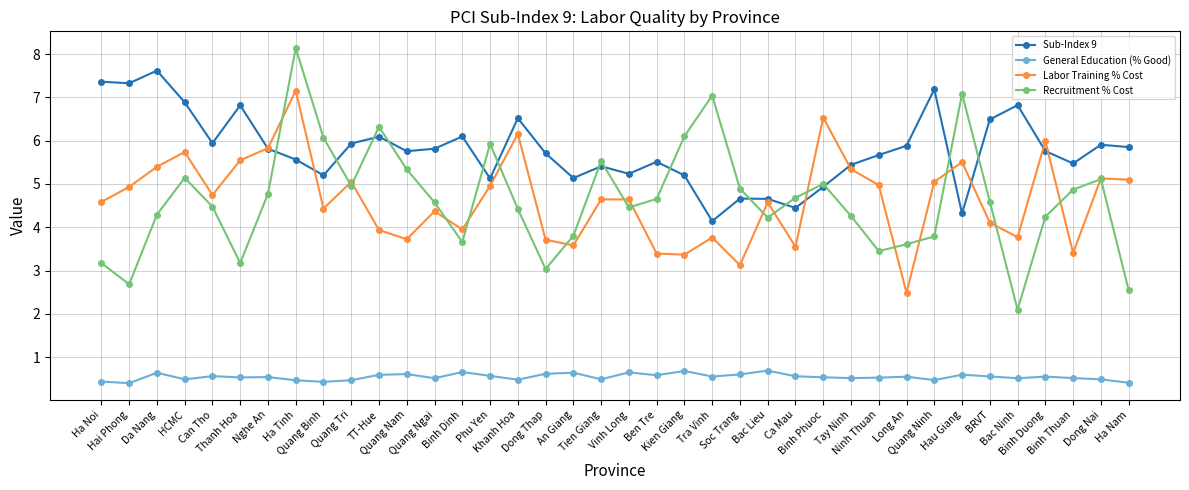

Does the chart have visible grid lines?

Yes